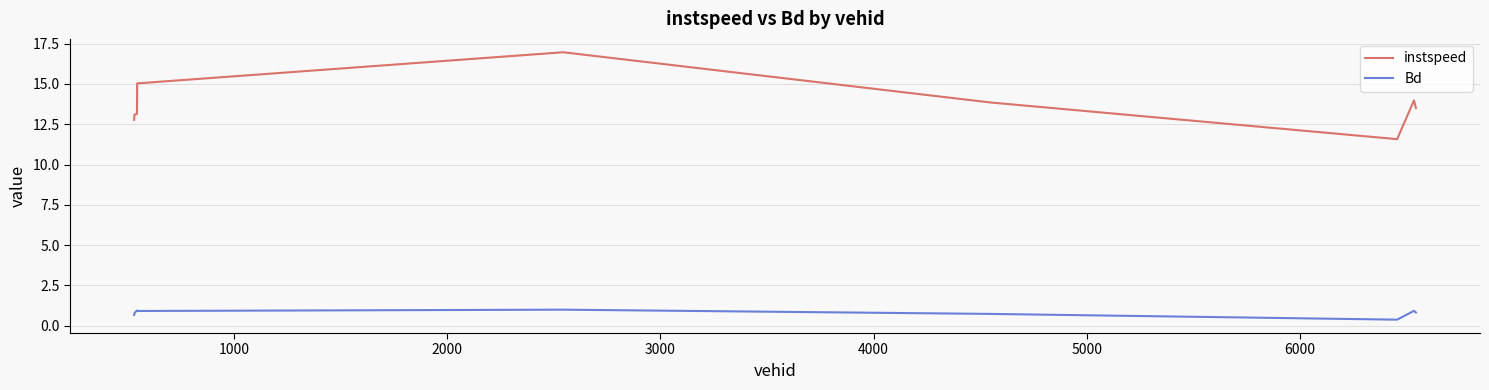

List the series in order of their overall mean, highest first.

instspeed, Bd